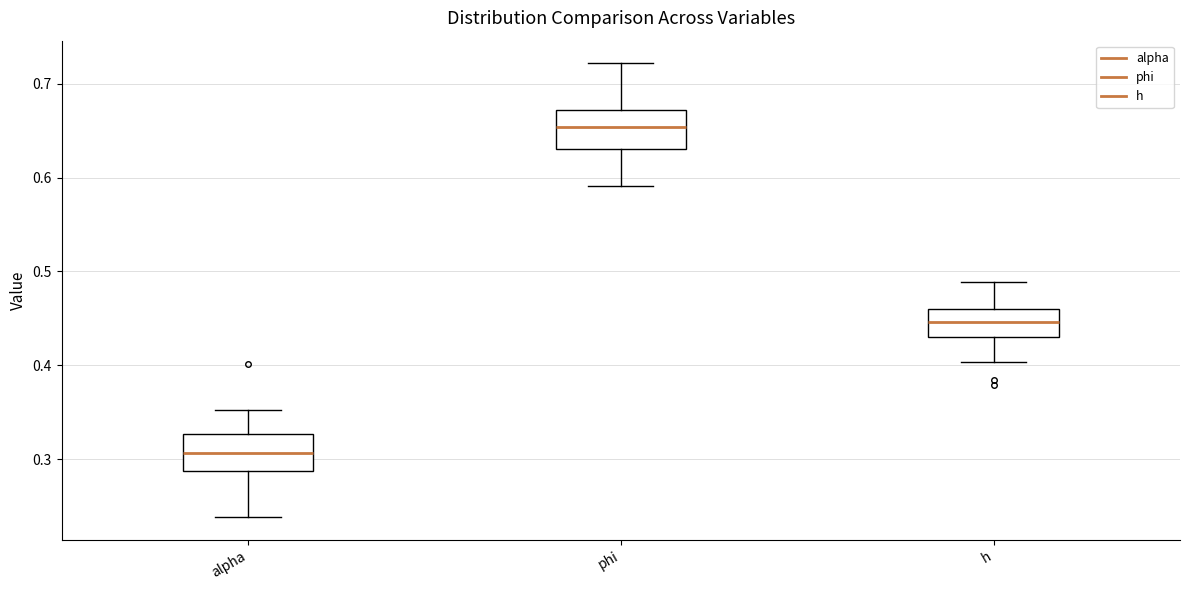

Reading left to right, read every box against the y-axis: the position of its median line, the range the box covers, and the ends of its whiskers. The values are not printed on the chart, so give them approximately, as read against the axis.

alpha: median 0.31, box 0.29 to 0.33, whiskers 0.24 to 0.35
phi: median 0.65, box 0.63 to 0.67, whiskers 0.59 to 0.72
h: median 0.45, box 0.43 to 0.46, whiskers 0.40 to 0.49